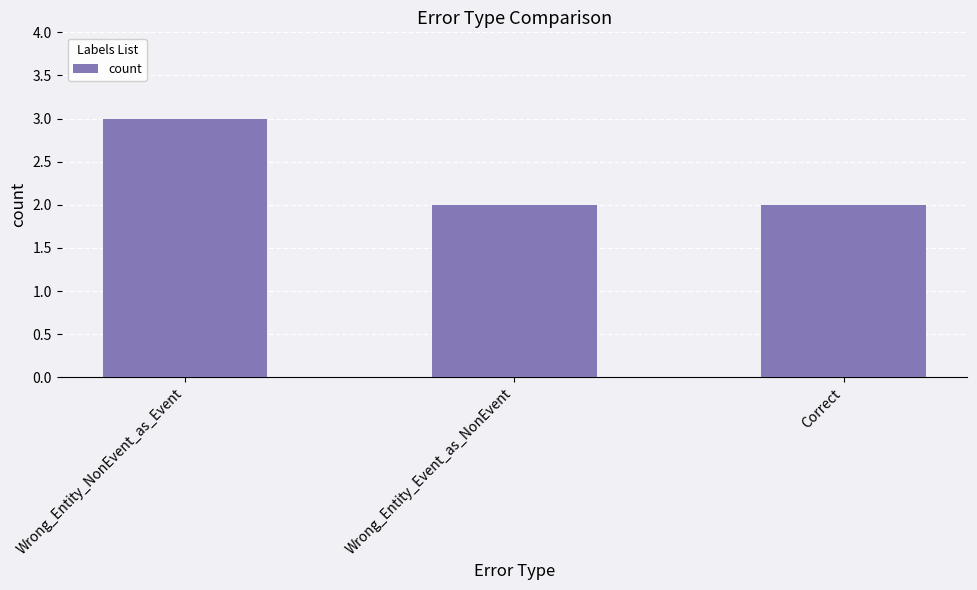

Does the chart contain any negative values?

No